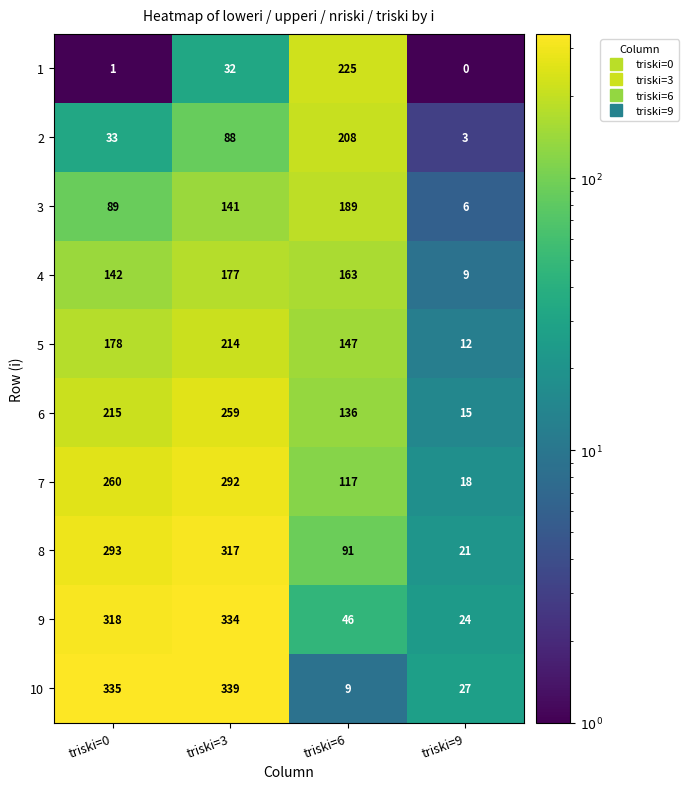

What is the total value across all series at triski=6?

1331